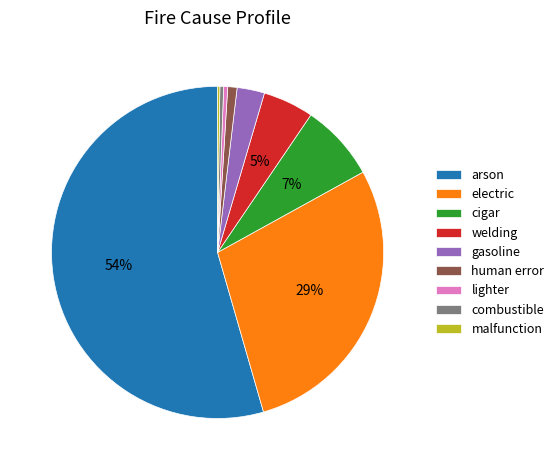

To the nearest percent, what is the difference between the electric and welding slice percentages?

24%